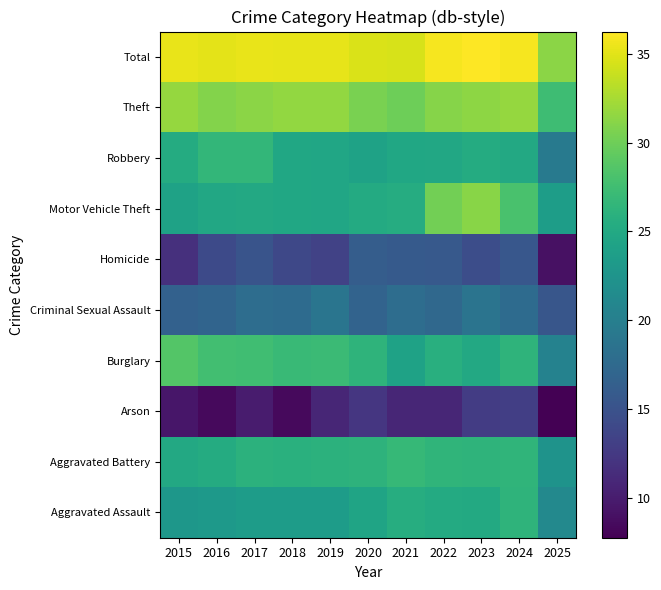

What is the spread (max minus min) of values at 2021?

23.8